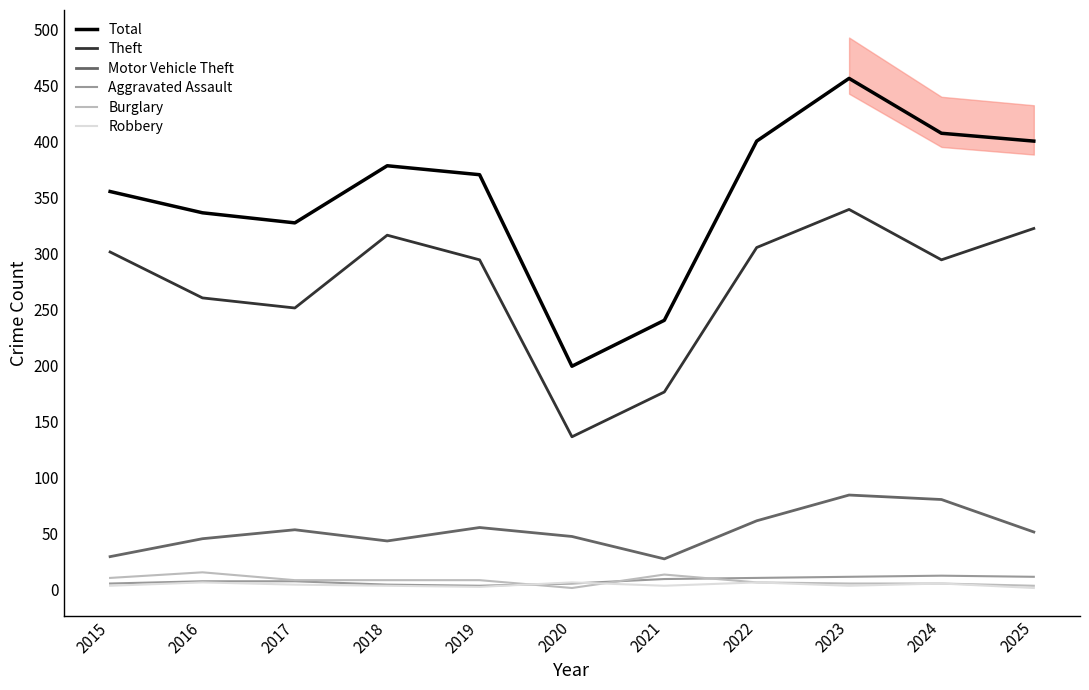

True or false: Motor Vehicle Theft and Aggravated Assault cross at least once.

False